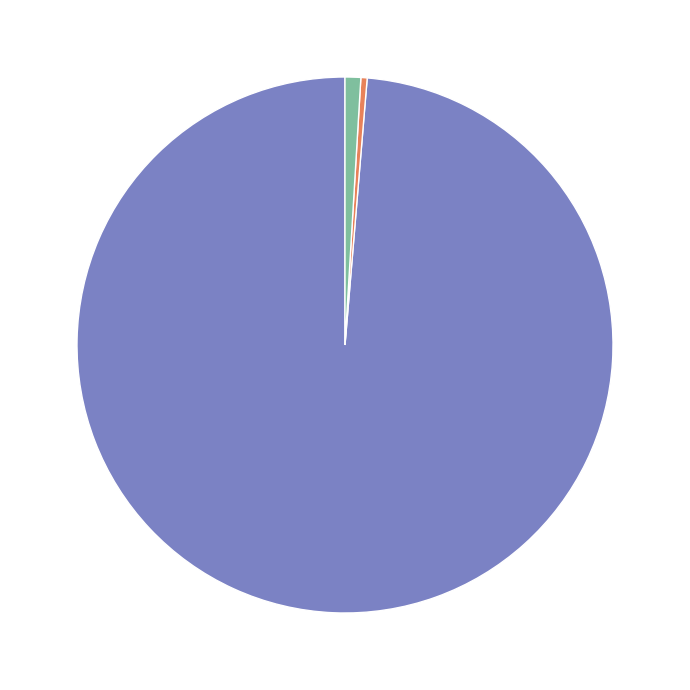

Is Total Units the majority of the pie?

No